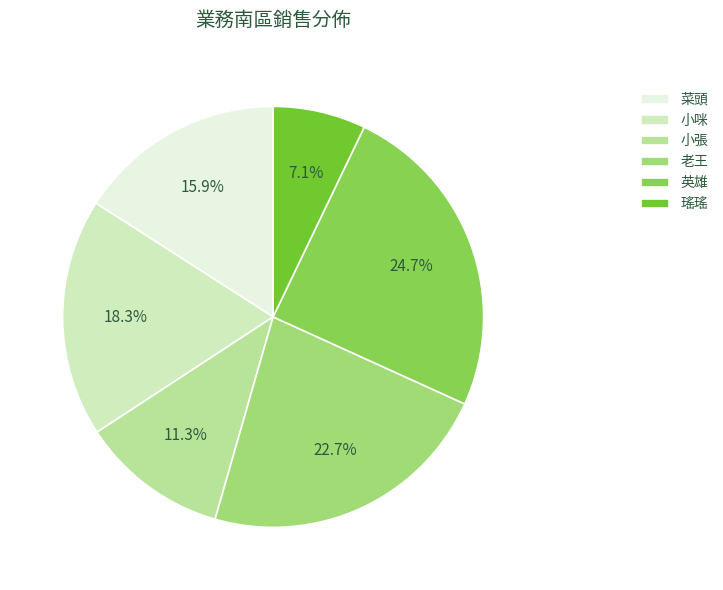

Is 老王 the majority of the pie?

No